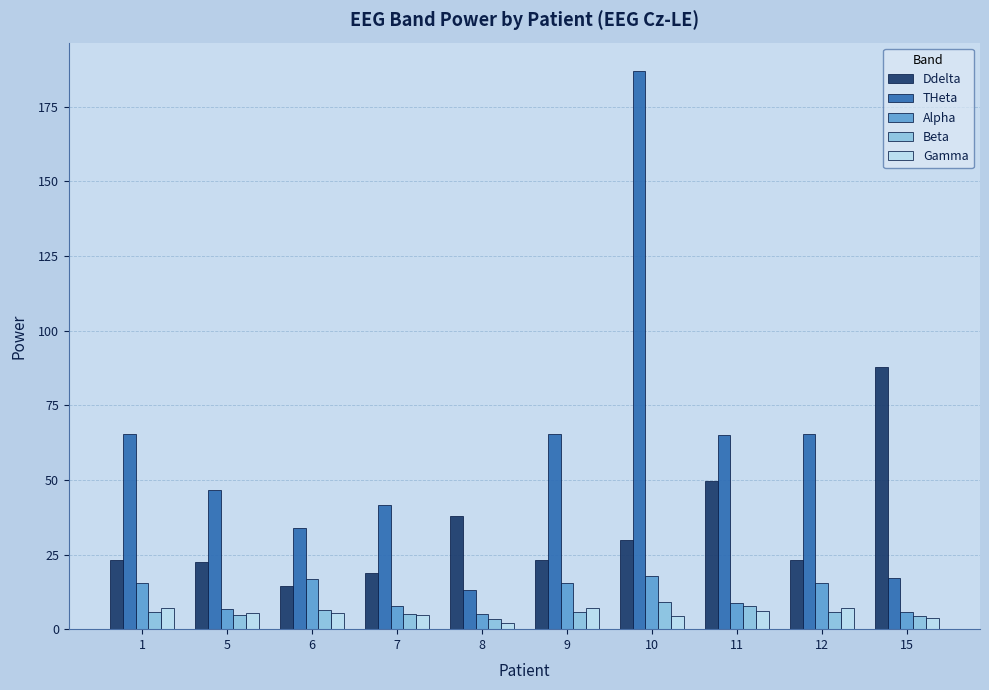

Between 11 and 12, which series saw the biggest shift?

Ddelta